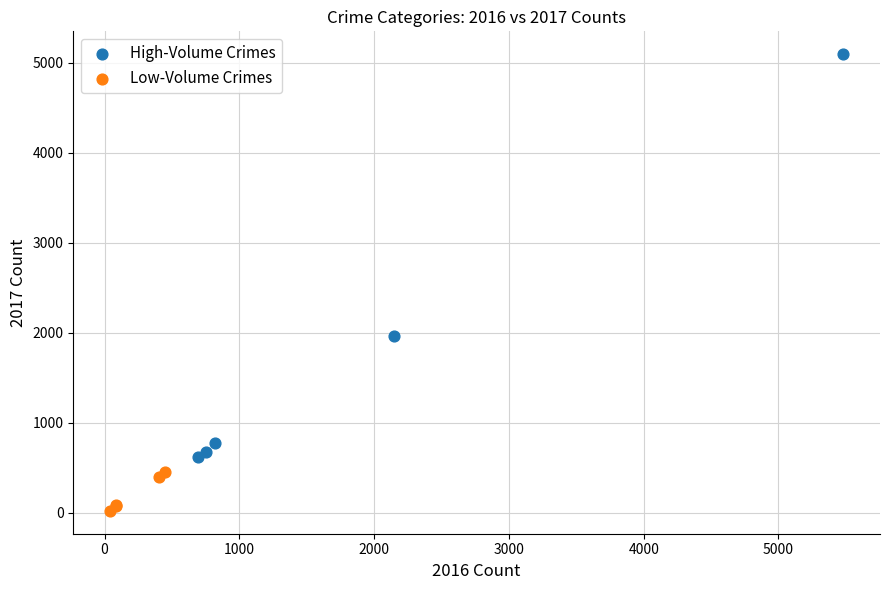

Which series reaches the maximum Y coordinate?

High-Volume Crimes